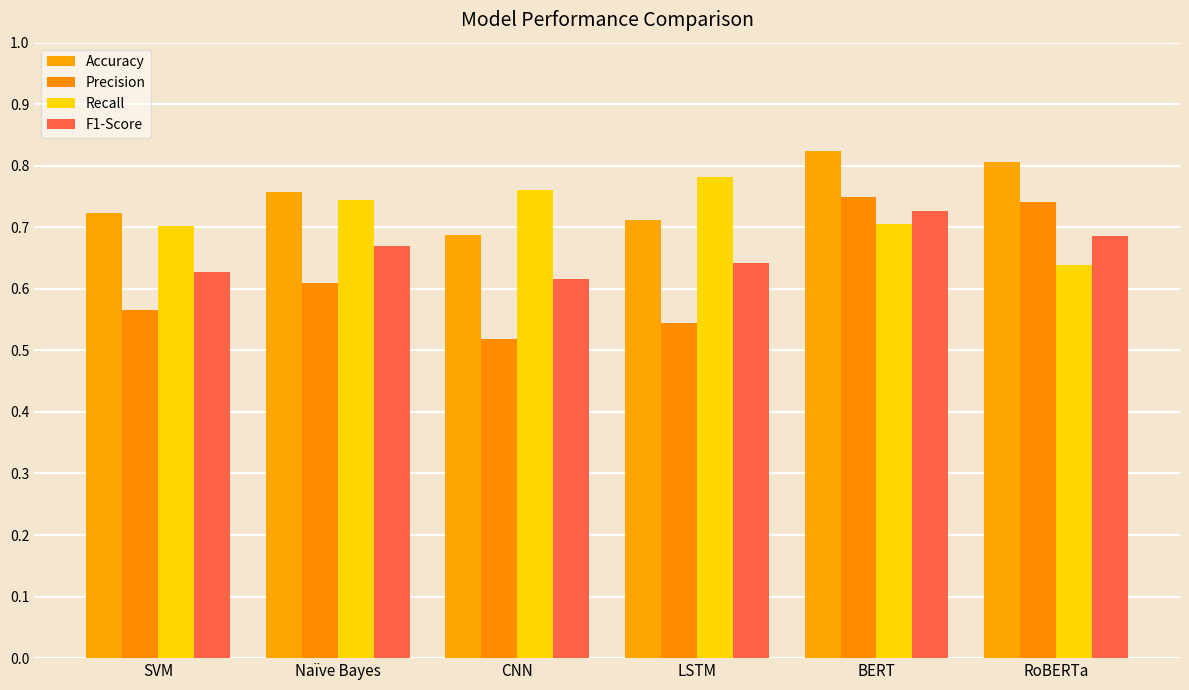

What is the value of the F1-Score bar at the 1st from the left?

0.6